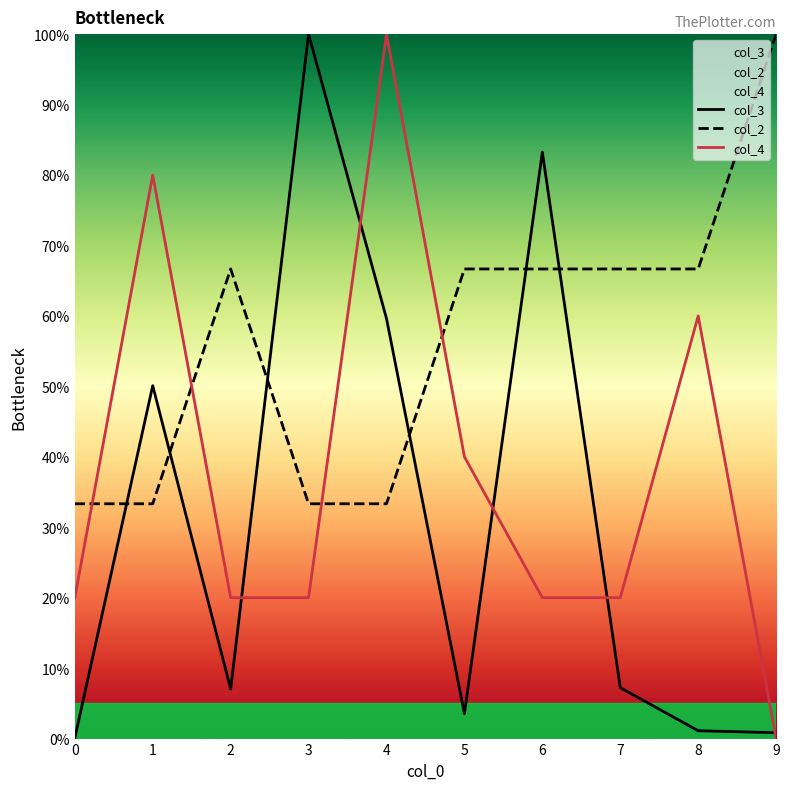

How many lines are shown in the chart?

3